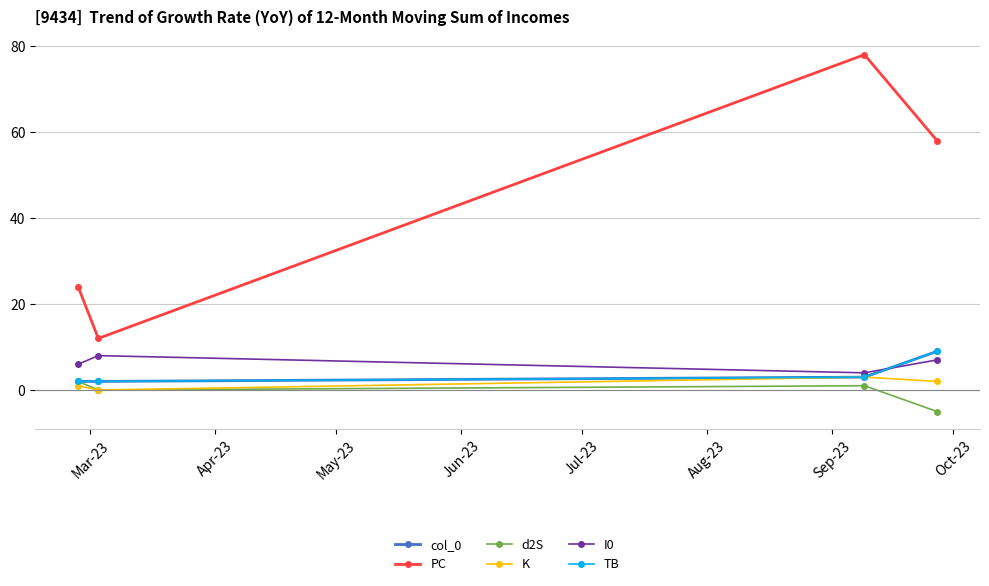

True or false: I0 and PC intersect in this chart.

False